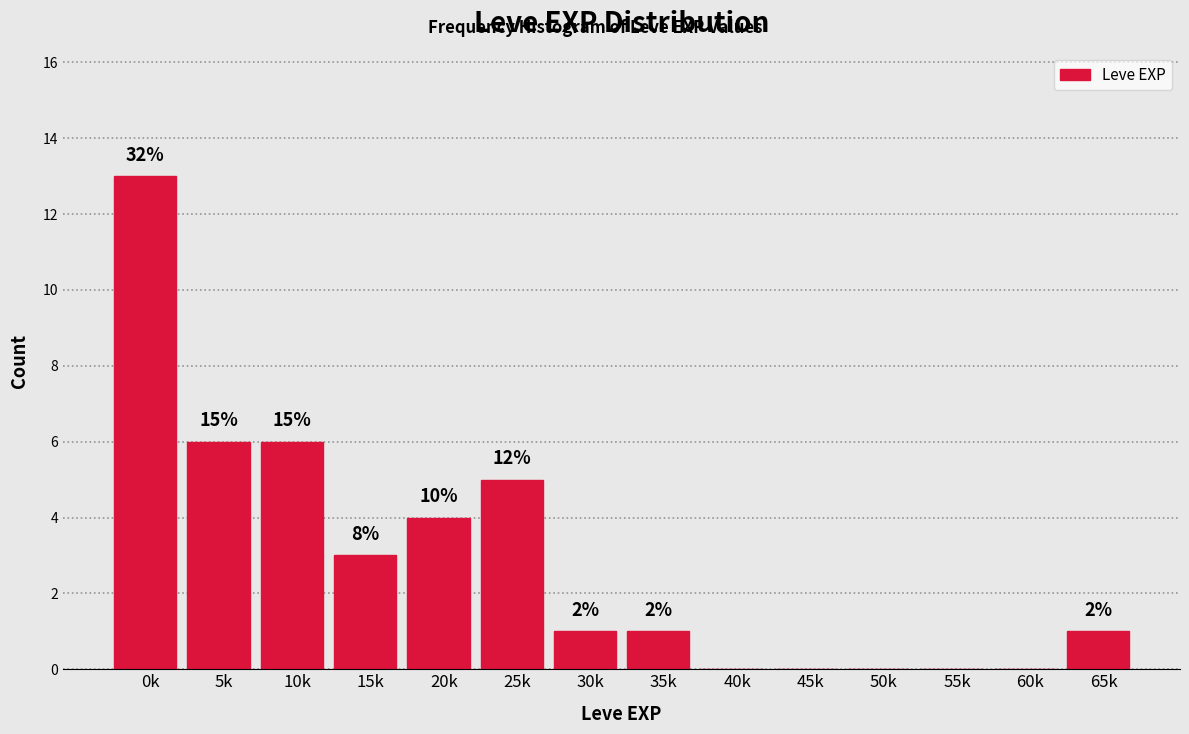

Are the bars horizontal?

No